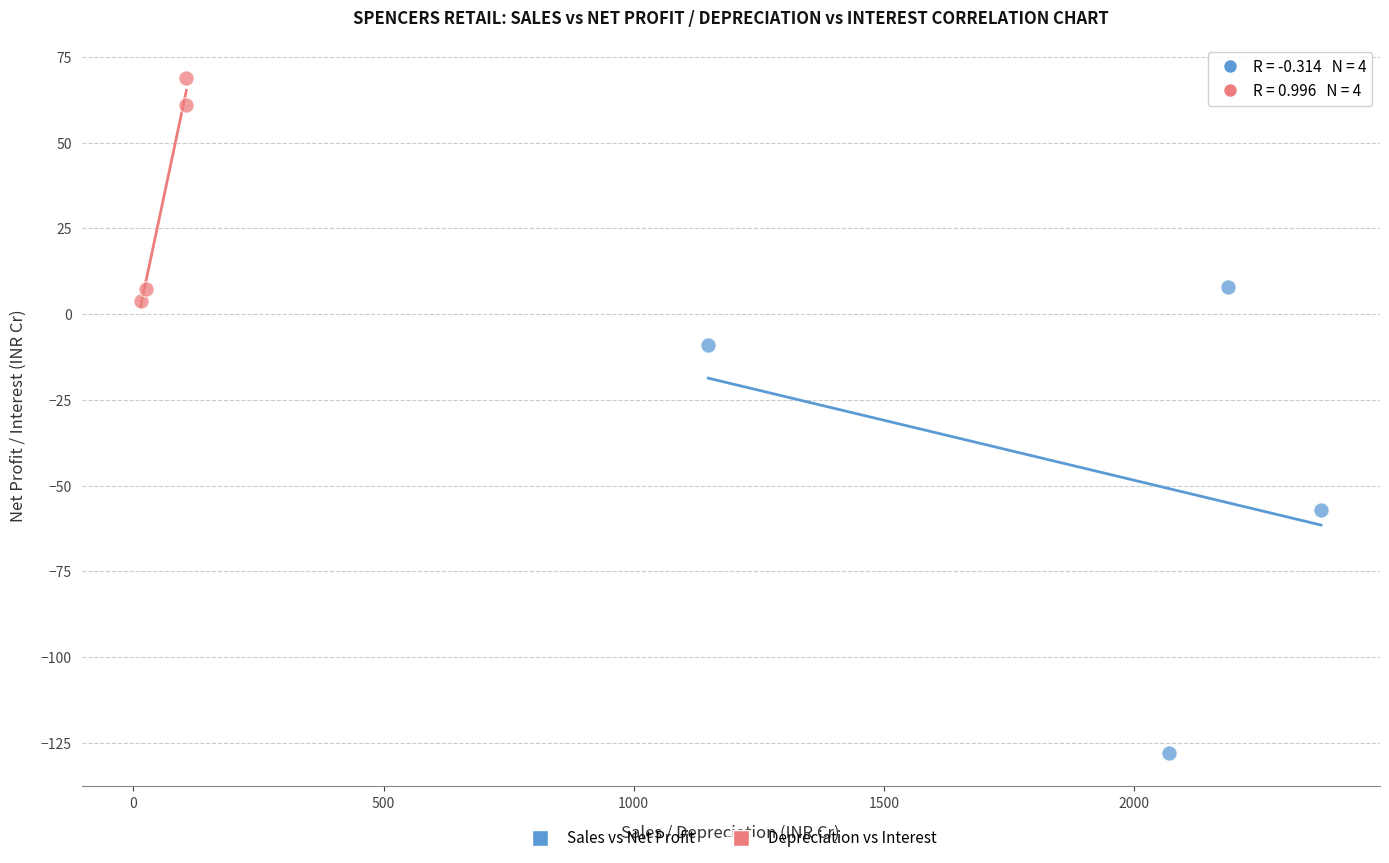

Which series contains the lowest Y value?

Sales vs Net Profit